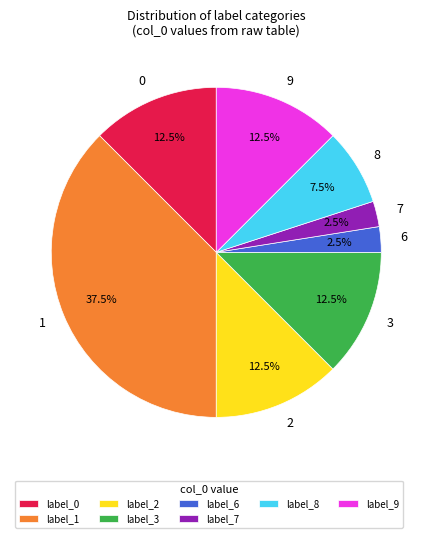

Does 9 represent more than half of the total?

No